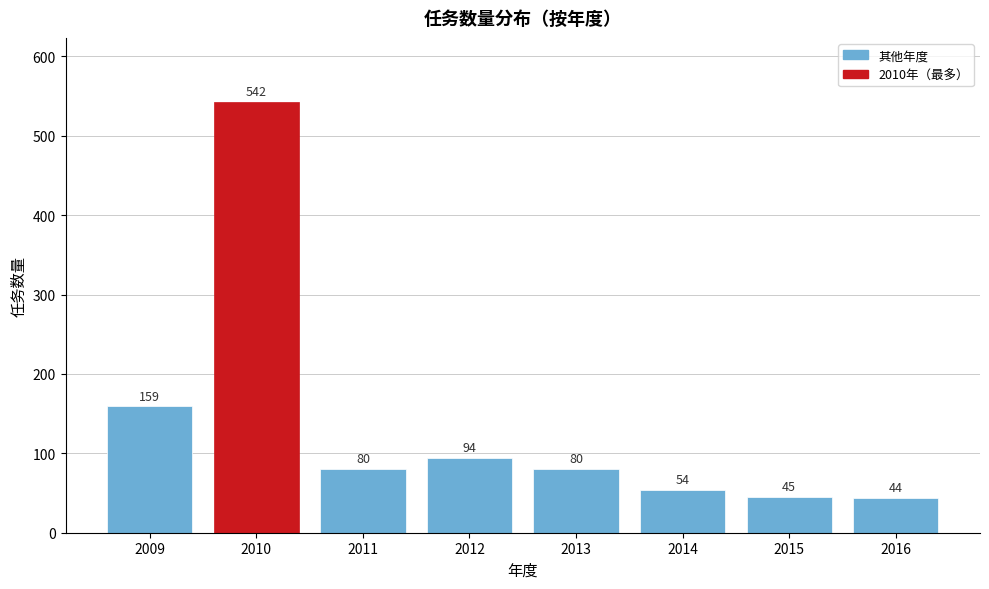

Reading right to left, list all the values displayed in this chart.

44	45	54	80	94	80	542	159